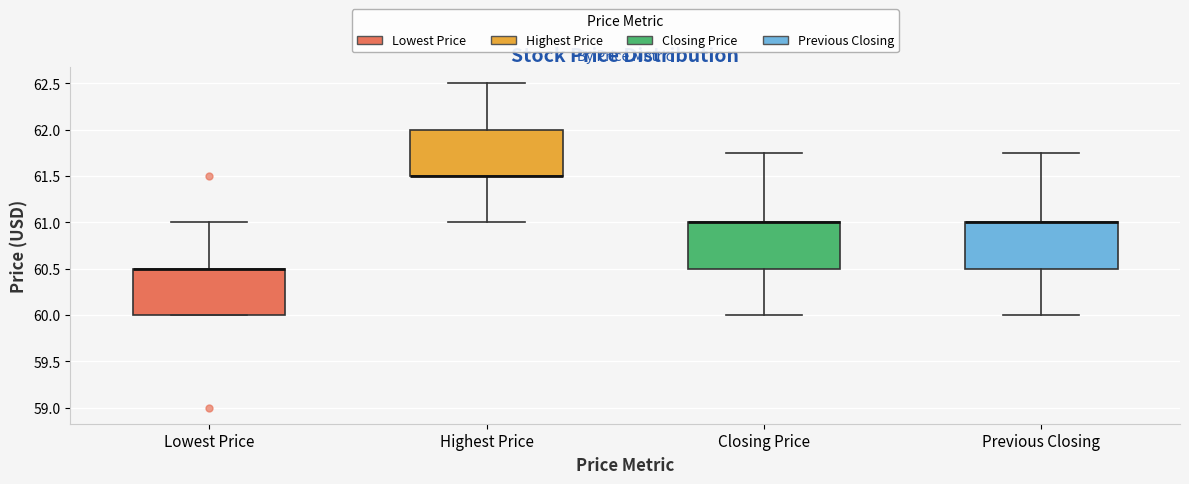

Reading left to right, read every box against the y-axis: the position of its median line, the range the box covers, and the ends of its whiskers. The values are not printed on the chart, so give them approximately, as read against the axis.

Lowest Price: median 60.50 (drawn on the box's upper edge), box 60.00 to 60.50, whiskers 60.00 to 61.00
Highest Price: median 61.50 (drawn on the box's lower edge), box 61.50 to 62.00, whiskers 61.00 to 62.50
Closing Price: median 61.00 (drawn on the box's upper edge), box 60.50 to 61.00, whiskers 60.00 to 61.75
Previous Closing: median 61.00 (drawn on the box's upper edge), box 60.50 to 61.00, whiskers 60.00 to 61.75